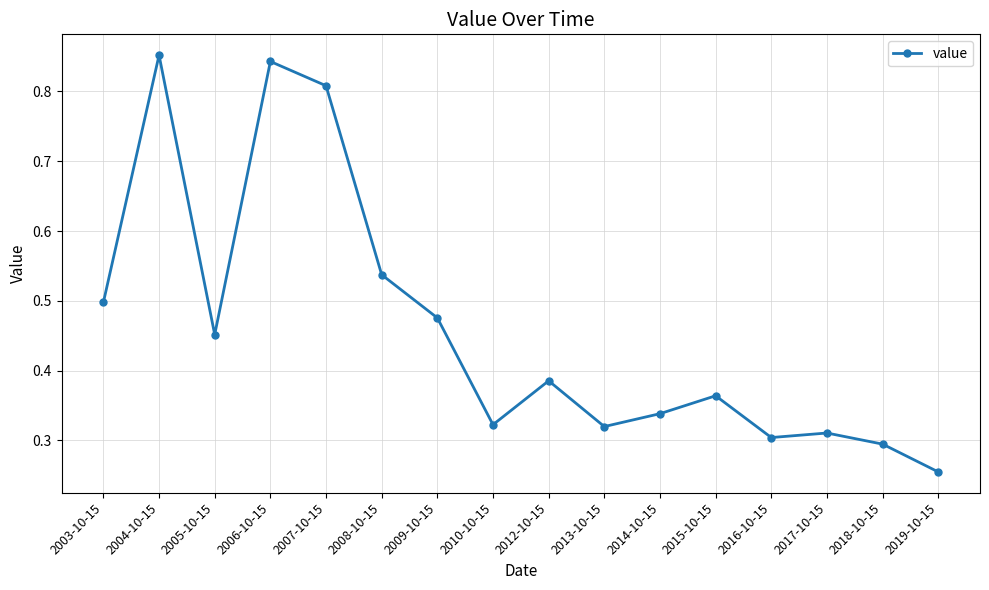

The chart shows a value of 0.3 at 2019-10-15. True or false?

True